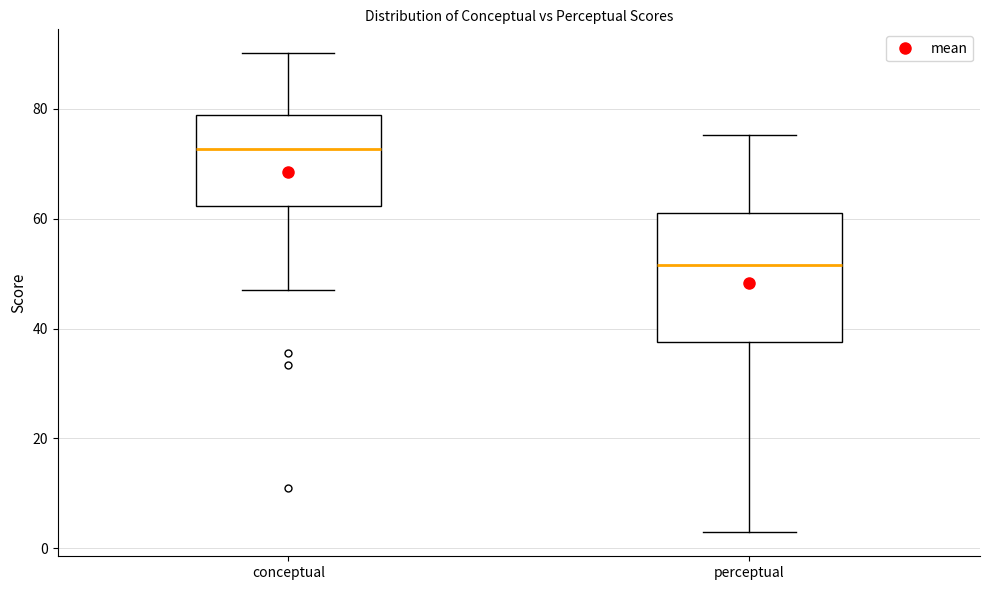

Where is the lower edge of the box for perceptual on the y-axis? The values are not printed on the chart, so give them approximately, as read against the axis.

38